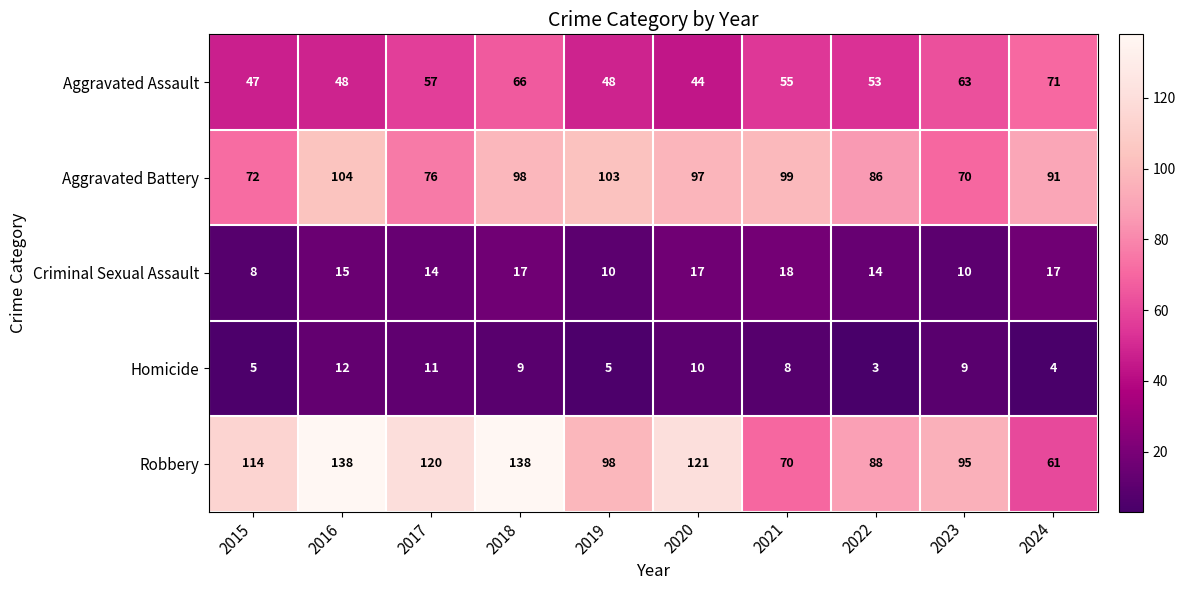

List the labels in order of Aggravated Battery value, smallest first.

2023, 2015, 2017, 2022, 2024, 2020, 2018, 2021, 2019, 2016